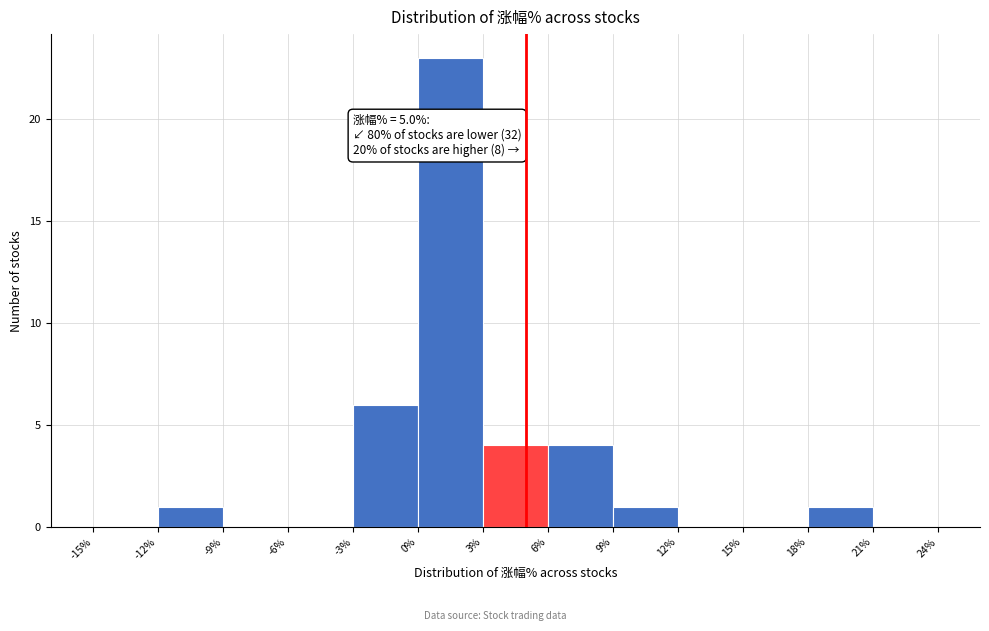

Over which range of the x-axis is the bar tallest?

0% to 3%